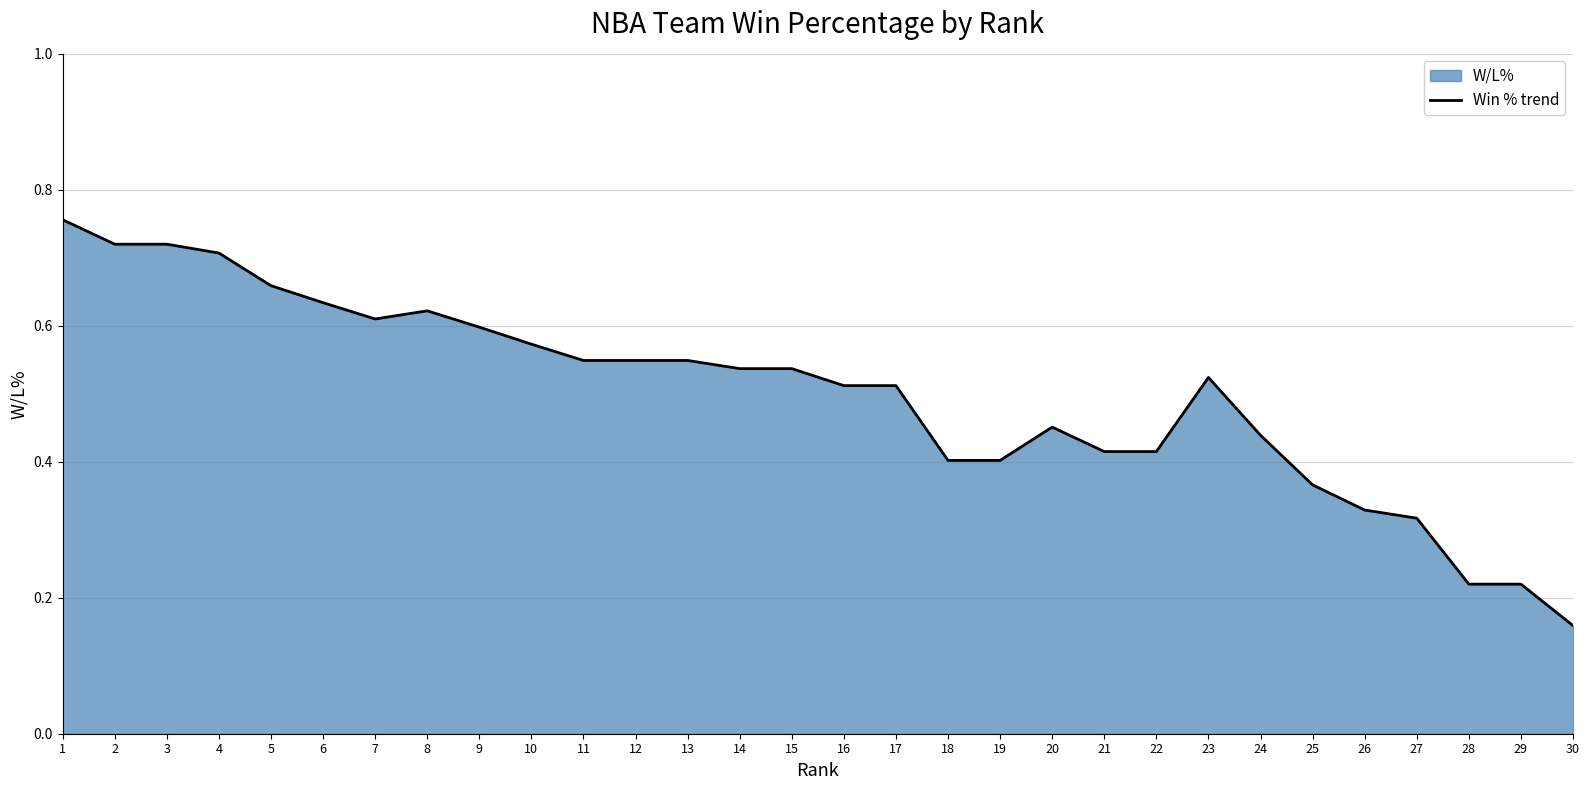

Reading left to right, what are all the values shown in this chart?

0.8	0.7	0.7	0.7	0.7	0.6	0.6	0.6	0.6	0.6	0.5	0.5	0.5	0.5	0.5	0.5	0.5	0.4	0.4	0.5	0.4	0.4	0.5	0.4	0.4	0.3	0.3	0.2	0.2	0.2